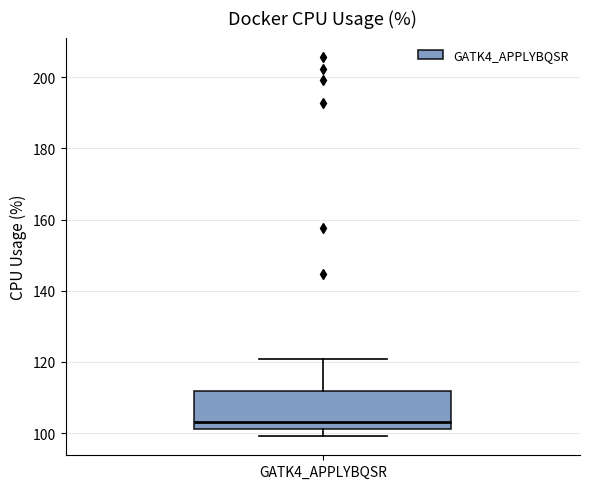

Read this box plot against the y-axis: the position of the median line, the range covered by the box, and the ends of both whiskers. The values are not printed on the chart, so give them approximately, as read against the axis.

median 104, box 102 to 112, whiskers 100 to 120